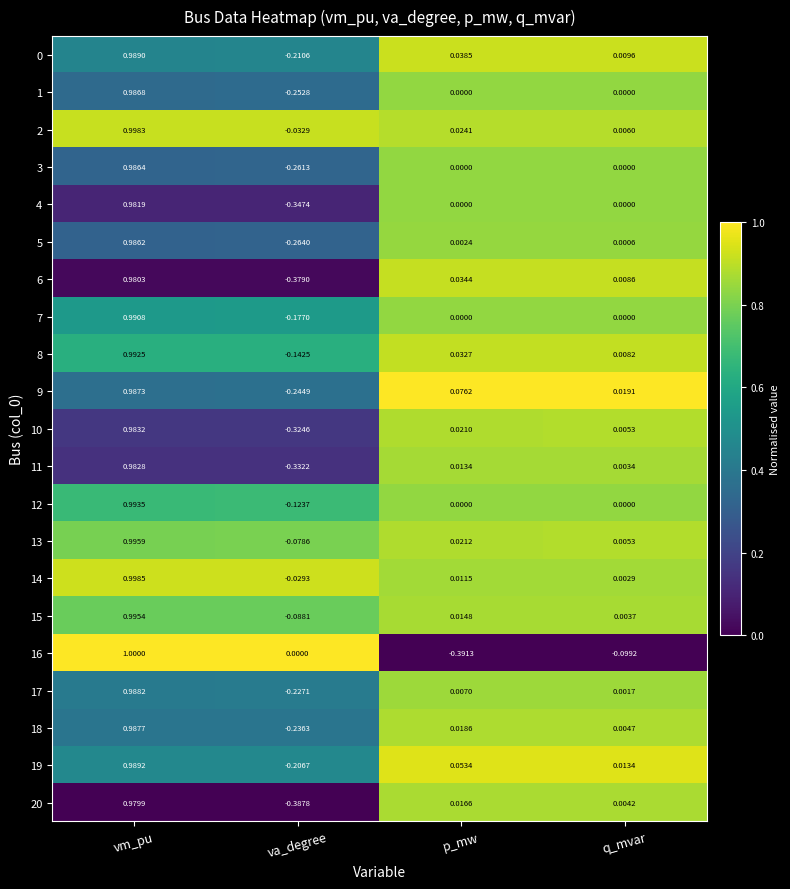

At which label is 2 closest to 0?

q_mvar